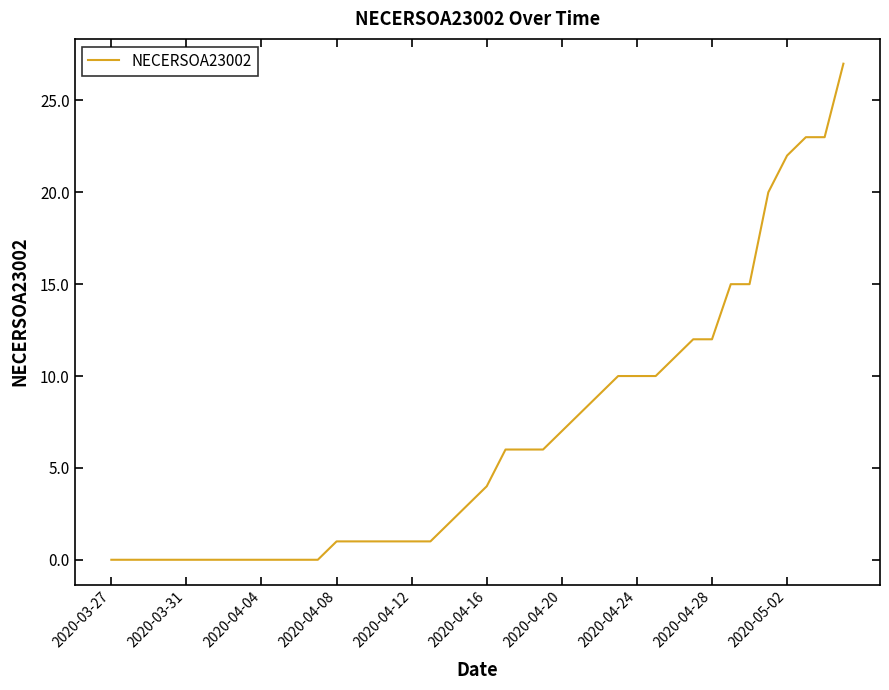

How many distinct data groups are displayed?

1